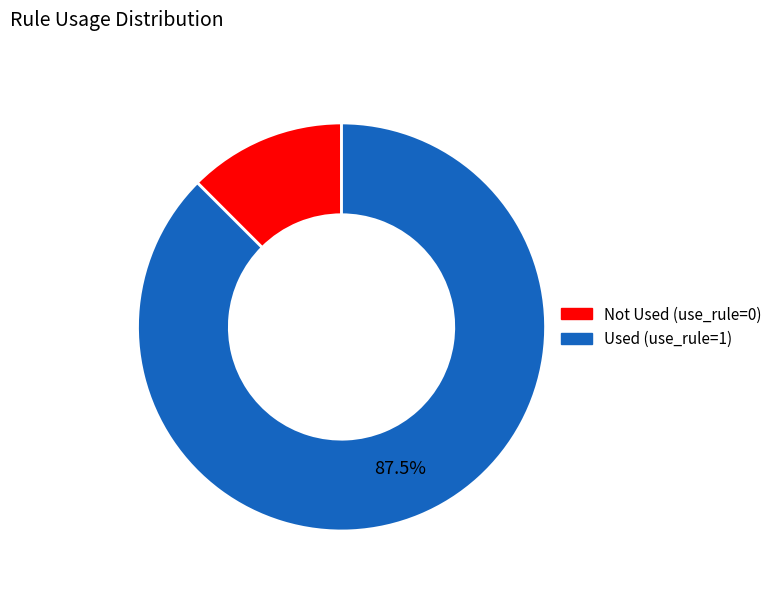

Is there a majority slice in this chart?

Yes